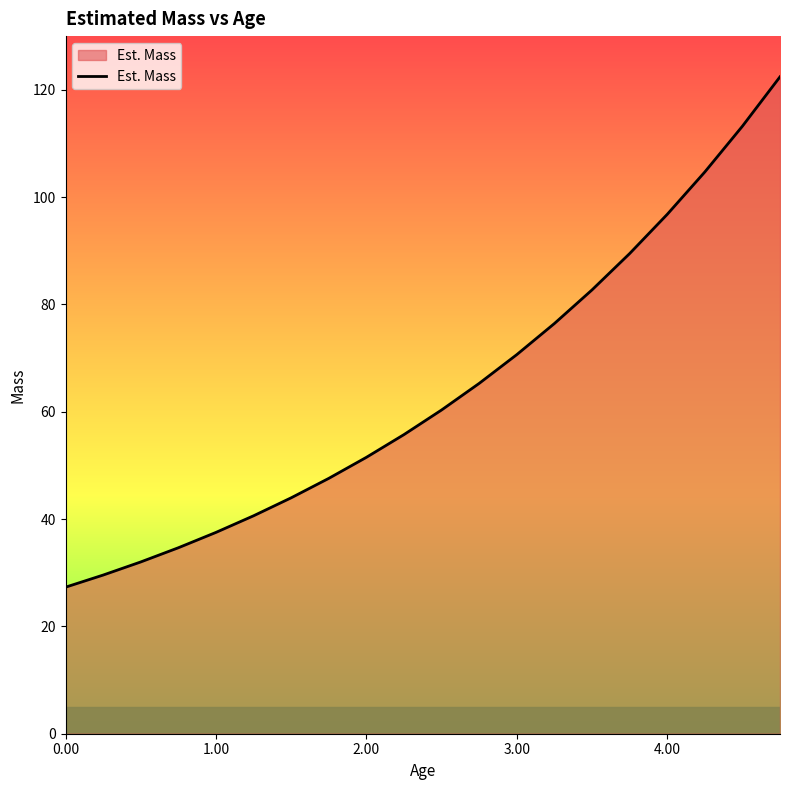

How many lines are shown in the chart?

1